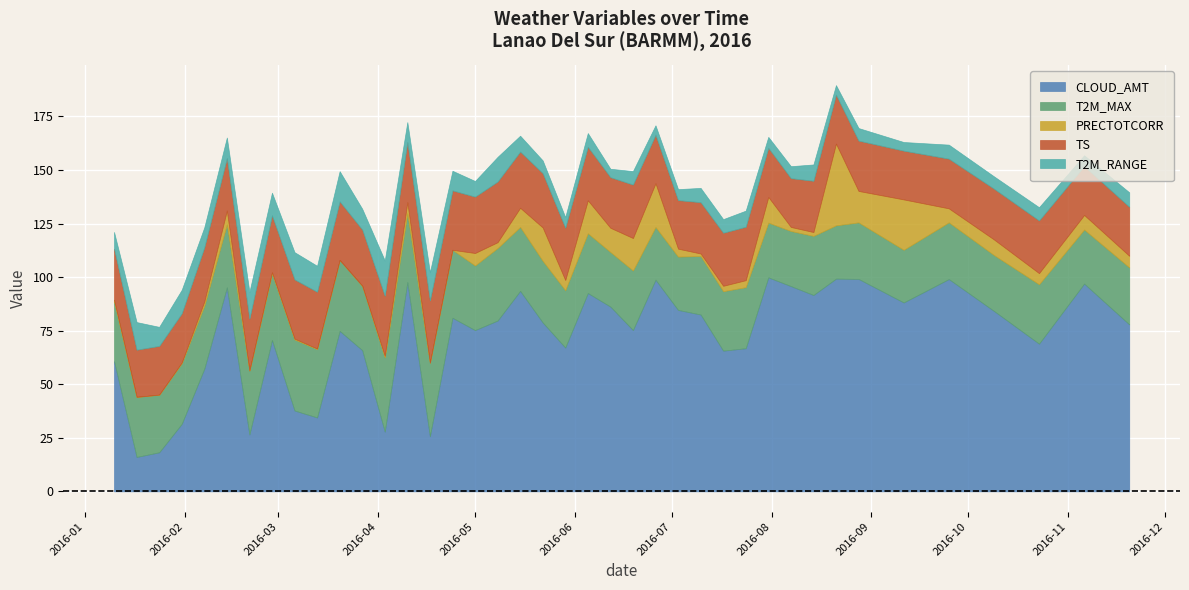

What is the difference between the second highest and minimum values in the PRECTOTCORR series?

23.5